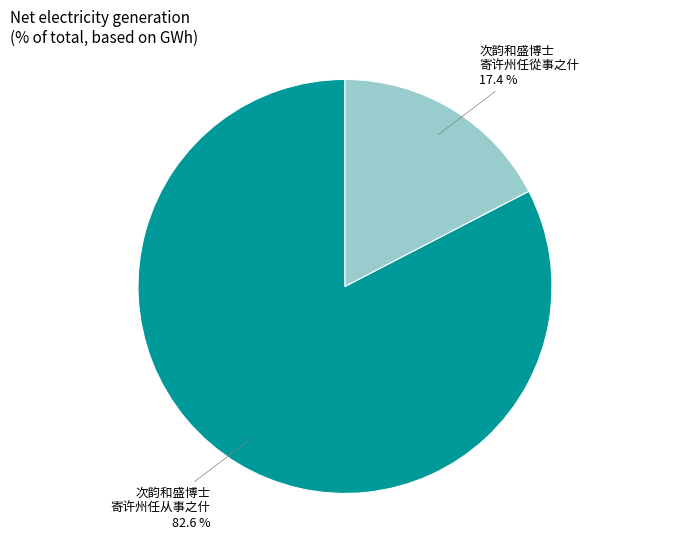

Is there any slice that represents more than half of the pie?

Yes